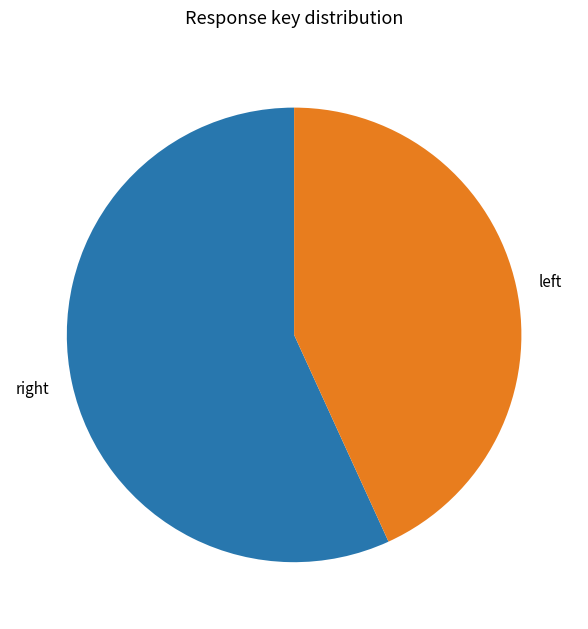

How many segments does this pie chart have?

2